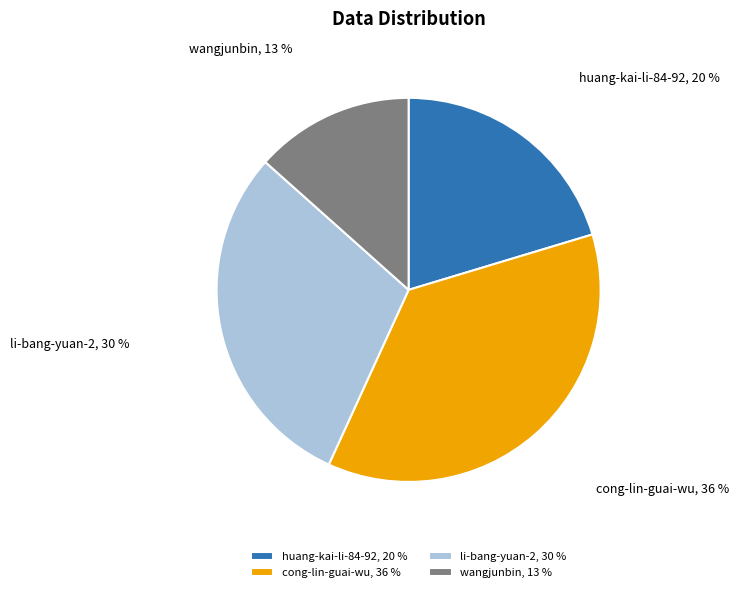

How many slices are in this pie chart?

4